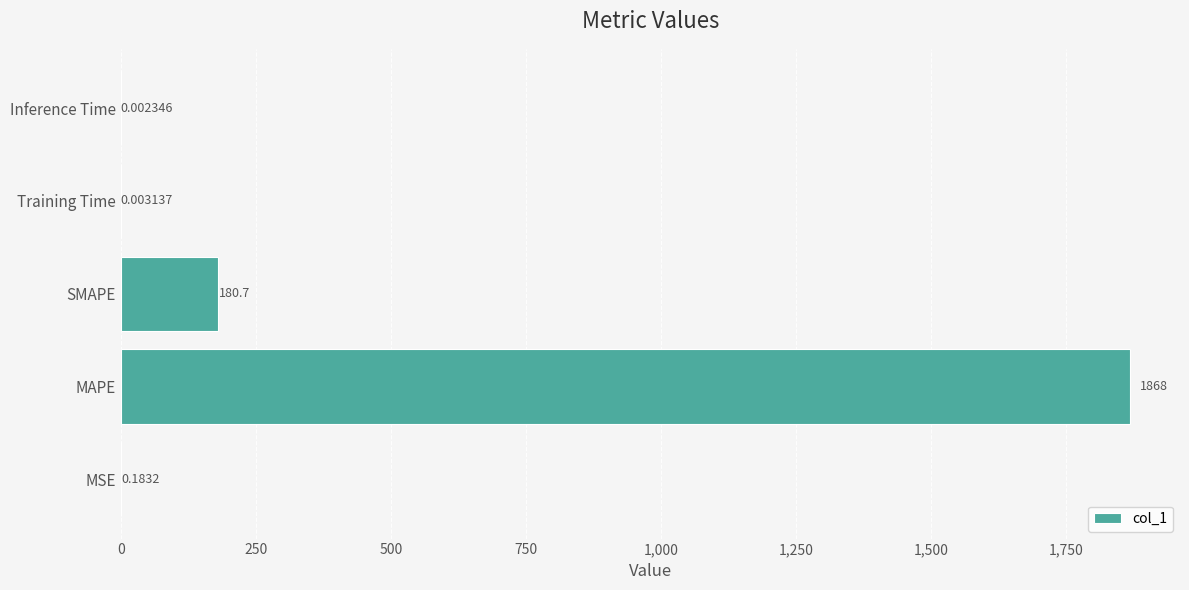

At which category does the chart reach its peak across all series?

MAPE